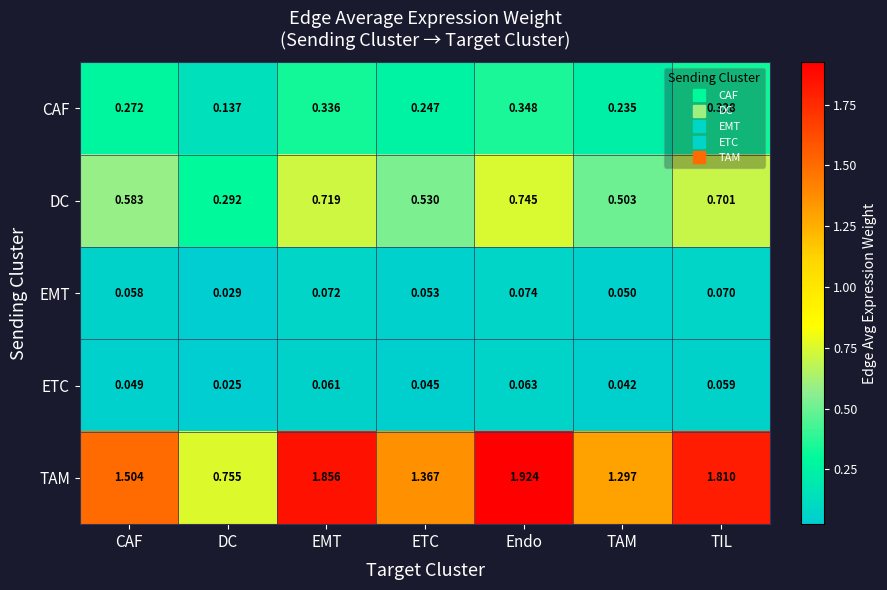

What is the spread (max minus min) of values at TAM?

1.3